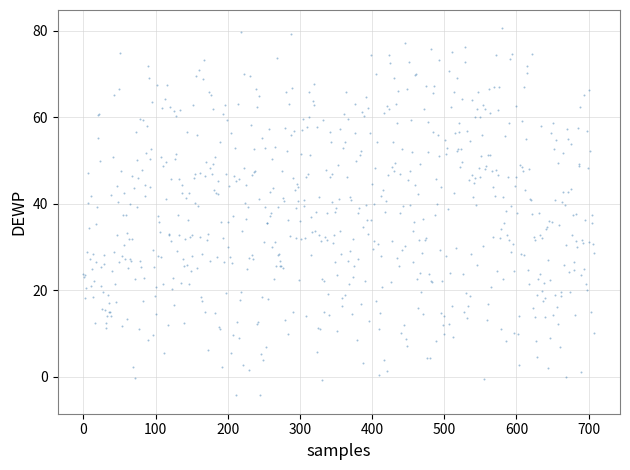

What is the range of Y values (max minus min)?

84.8